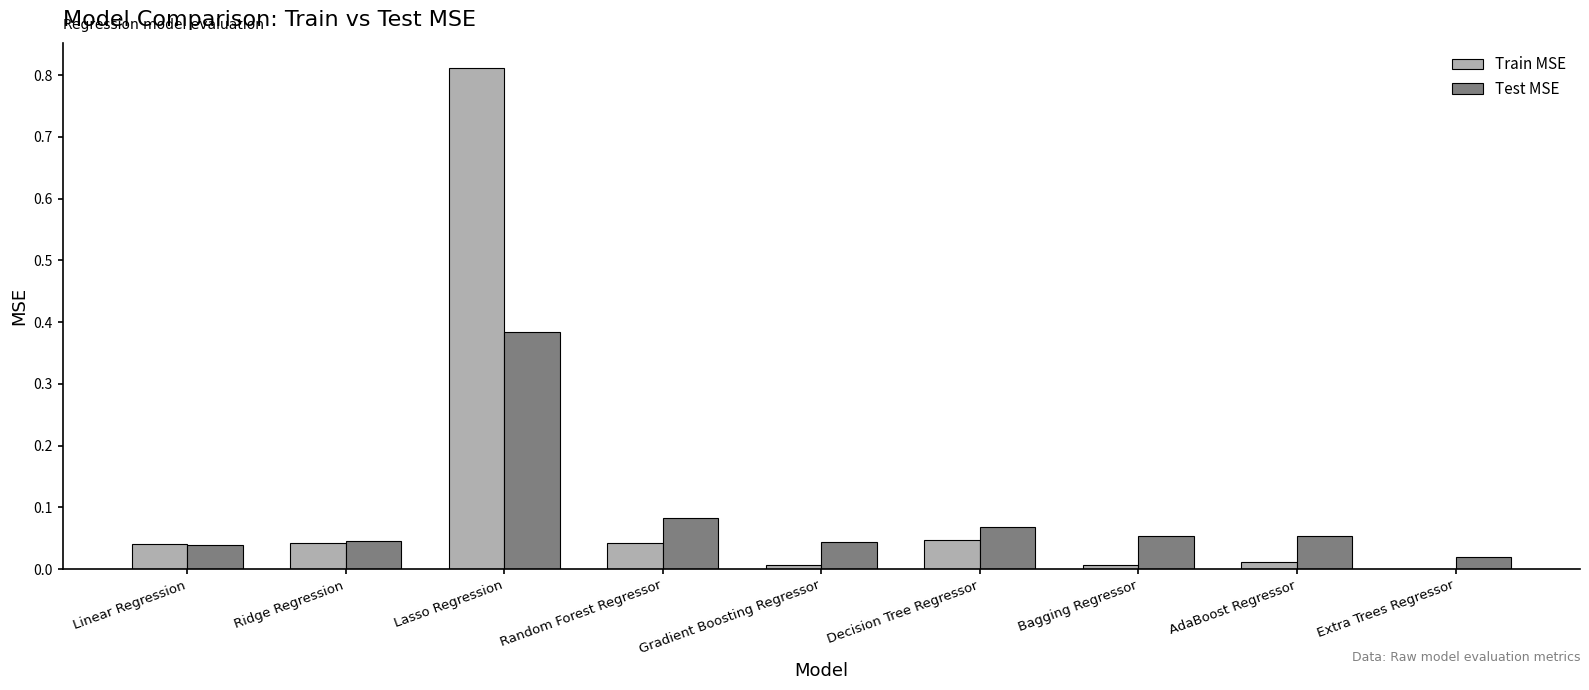

Which category has the highest value across all series?

Lasso Regression